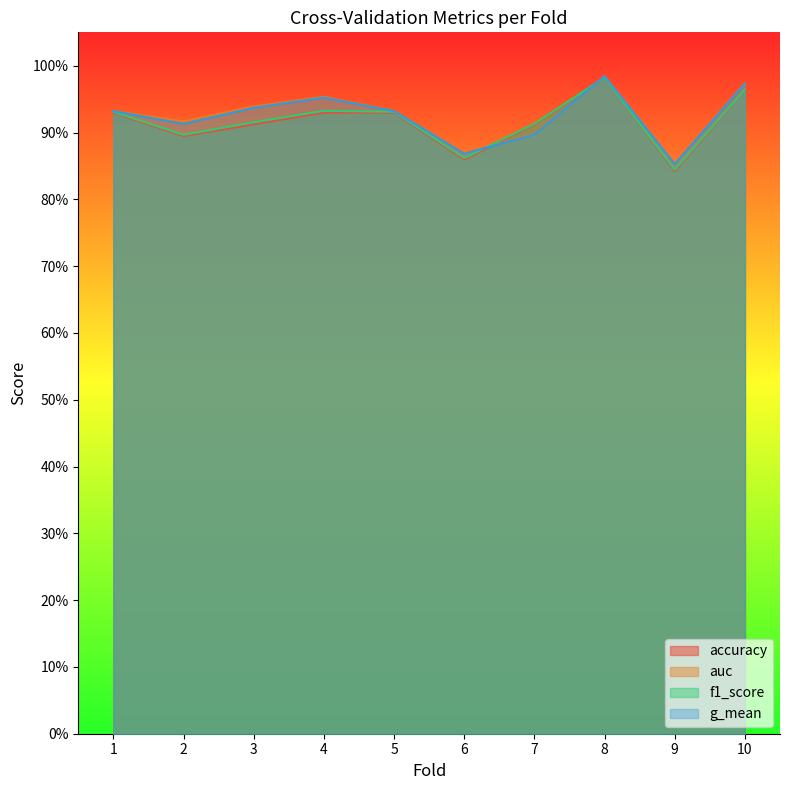

What is the difference between the second highest and minimum values in the g_mean series?

0.1